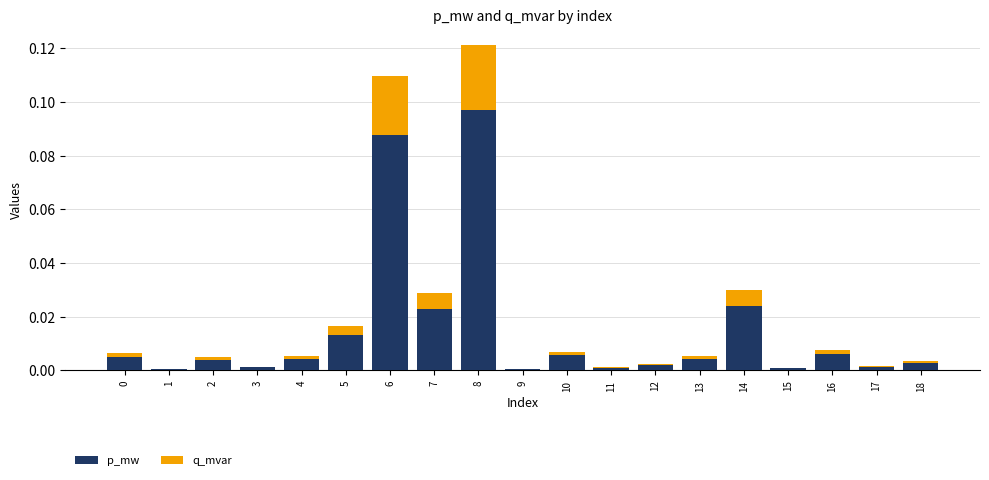

How many categories are shown in the chart?

19